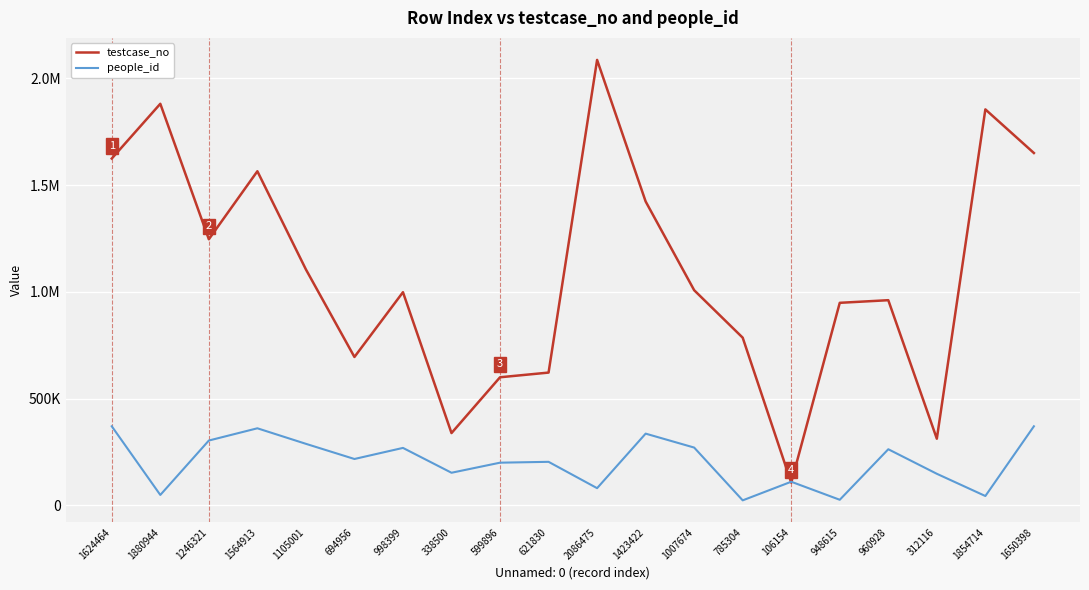

What is the minimum value for testcase_no?

106155